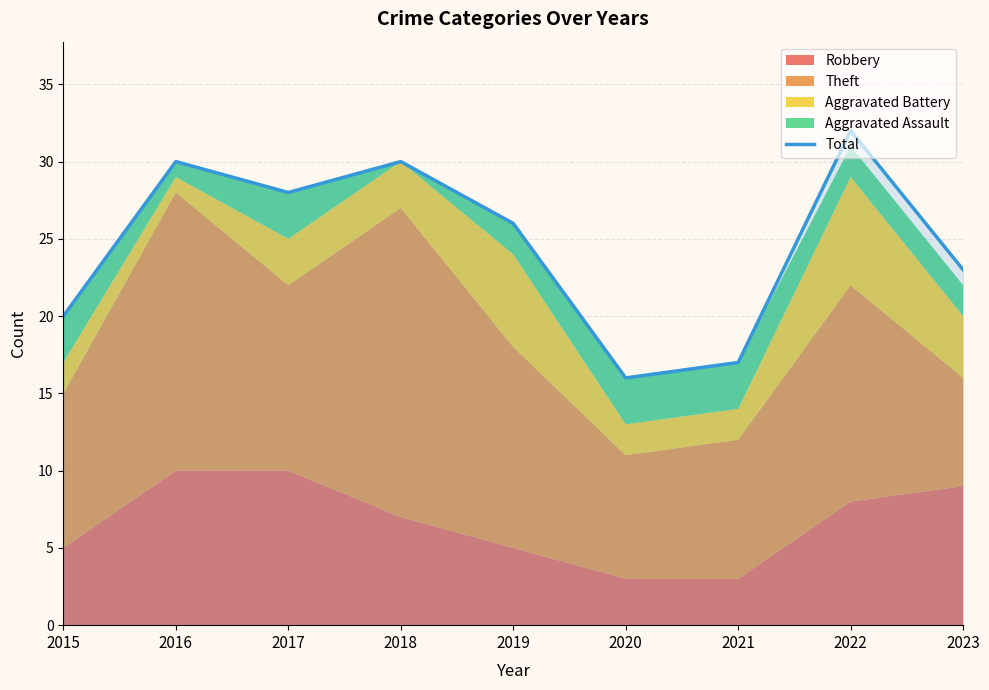

Reading left to right, what are all the values shown in this chart?

2015=20	2016=30	2017=28	2018=30	2019=26	2020=16	2021=17	2022=32	2023=23